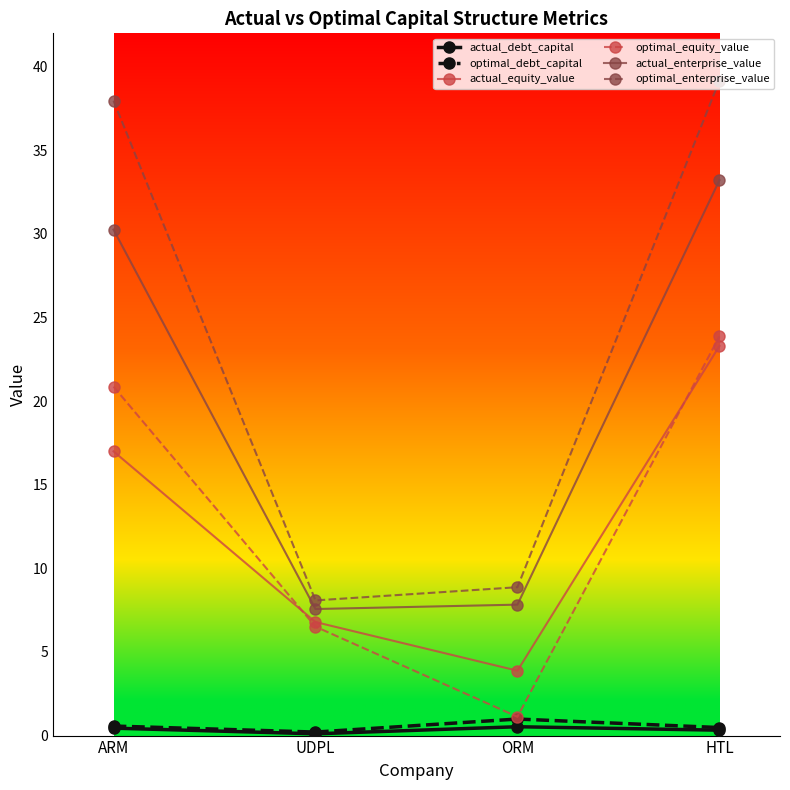

Where does the optimal_equity_value series first go above 20?

ARM